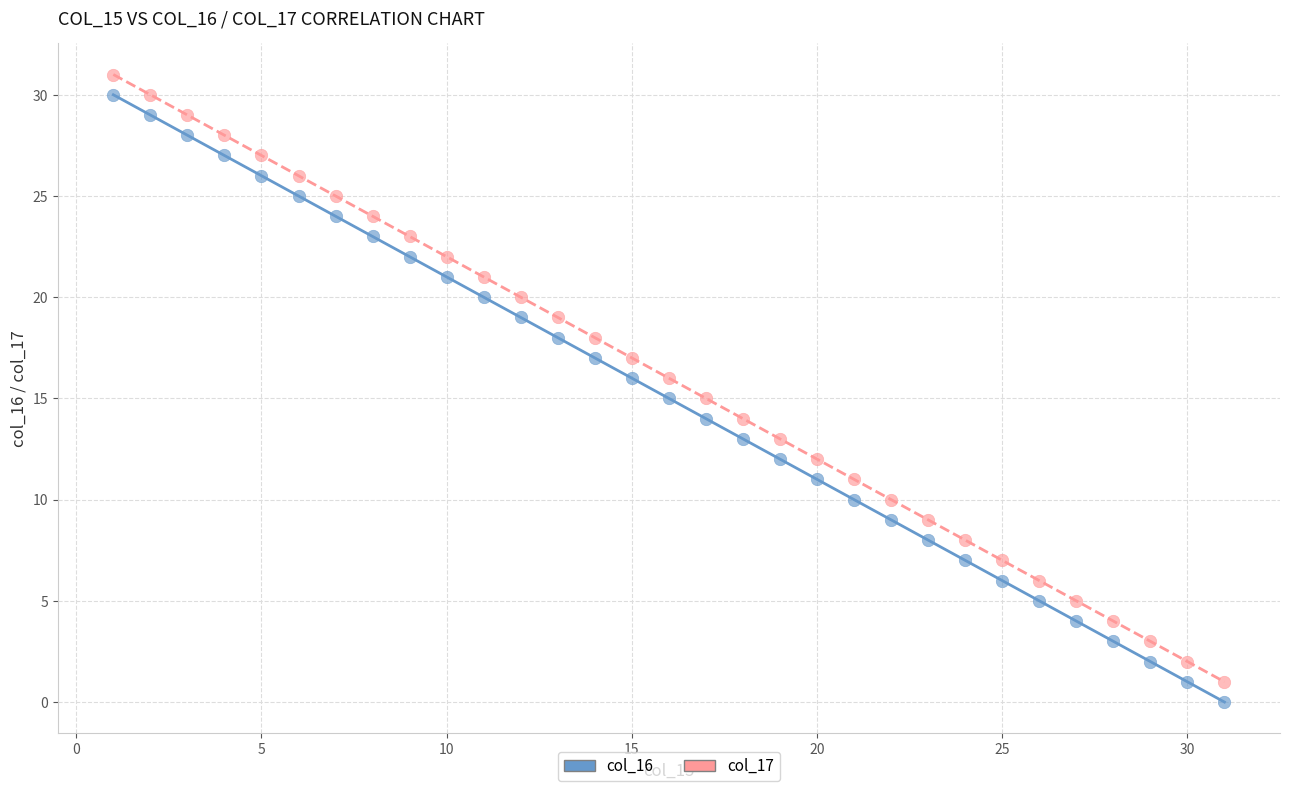

Across all data points, what is the range of X values (max minus min)?

30